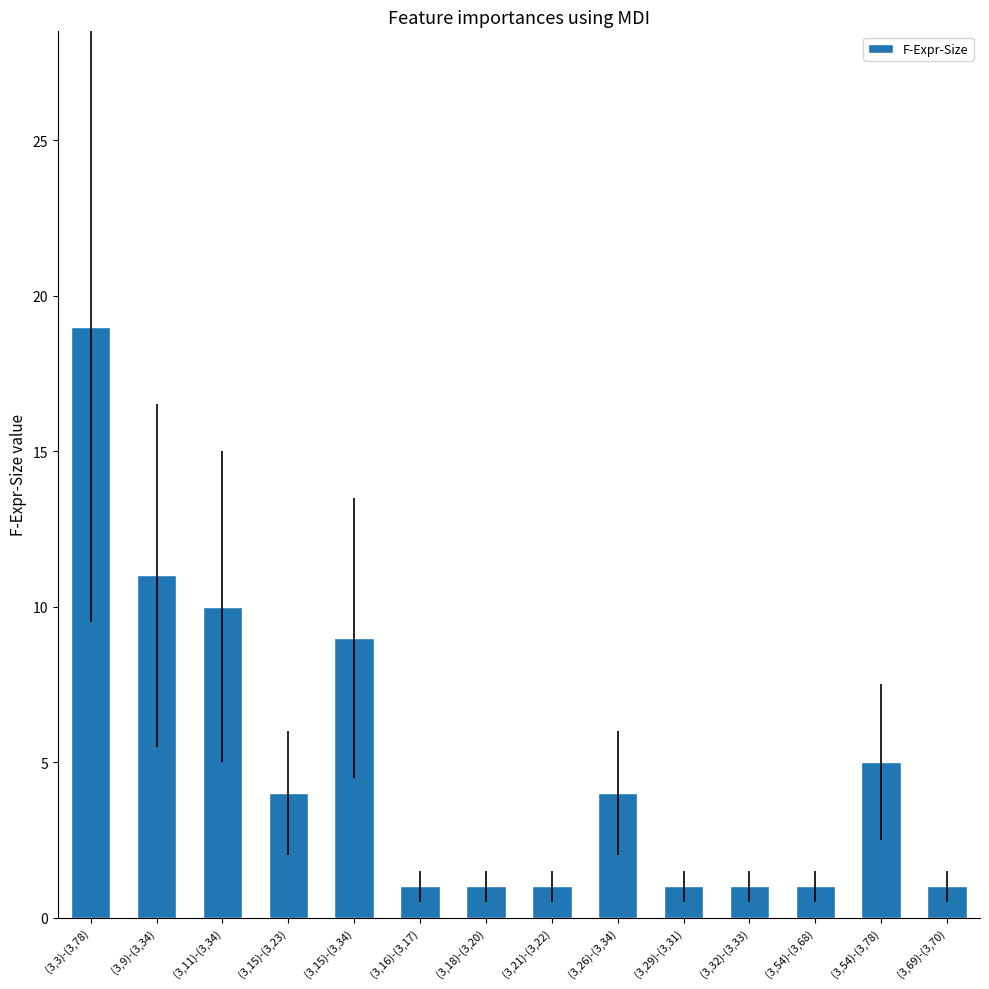

What is the value of the 4th bar from the left?

4